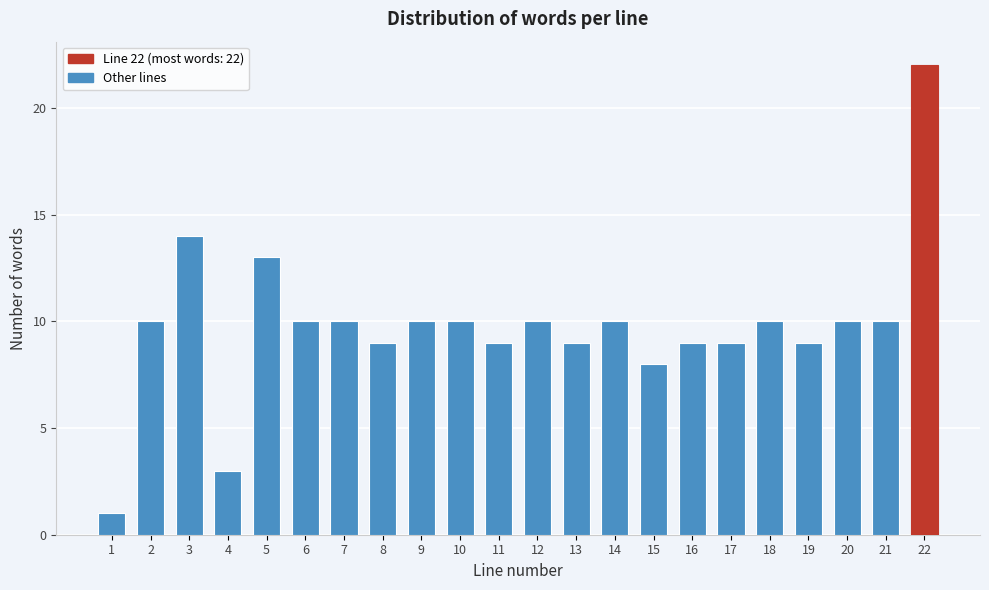

Reading left to right, transcribe all the data shown in this chart.

1	10	14	3	13	10	10	9	10	10	9	10	9	10	8	9	9	10	9	10	10	22